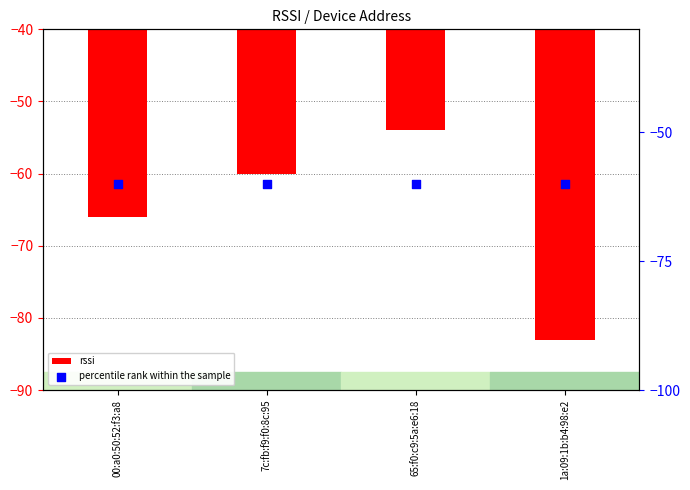

At which category is the sum across all series the highest?

1a:09:1b:b4:98:e2